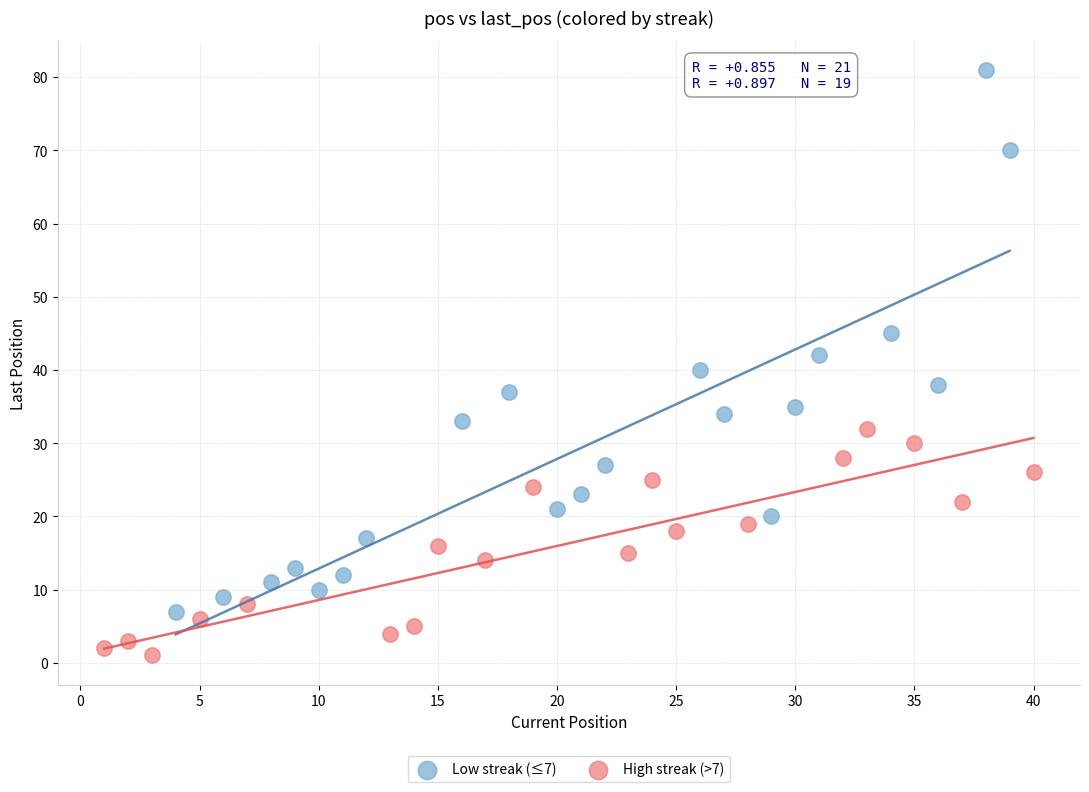

Which series reaches the maximum Y coordinate?

Low streak (≤7)